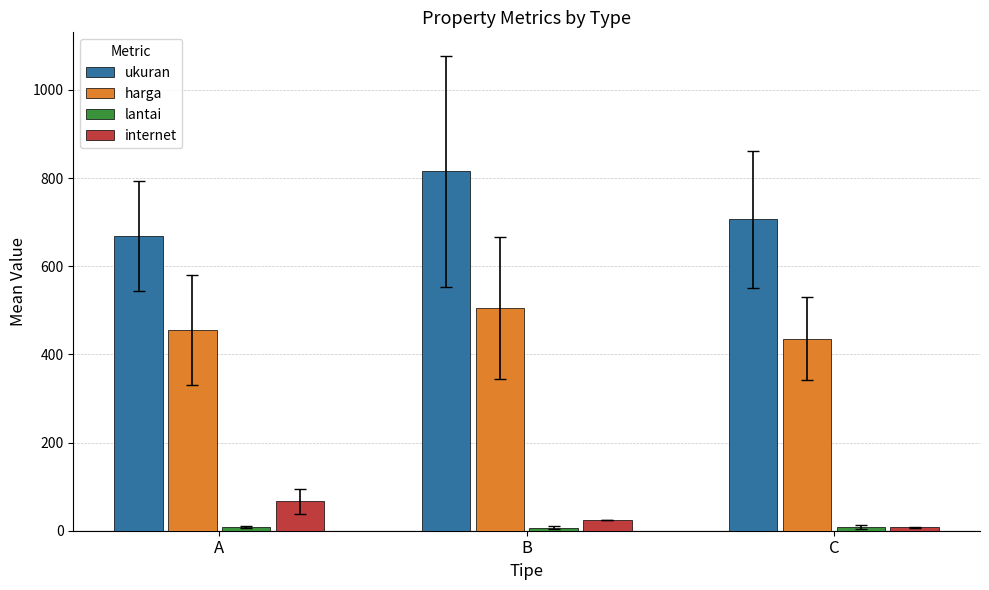

Which series has the widest spread of values?

ukuran